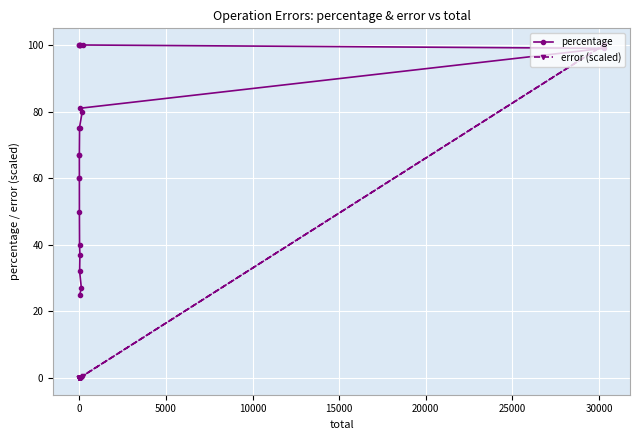

The error (scaled) series shows 0.0 at 25000. True or false?

False